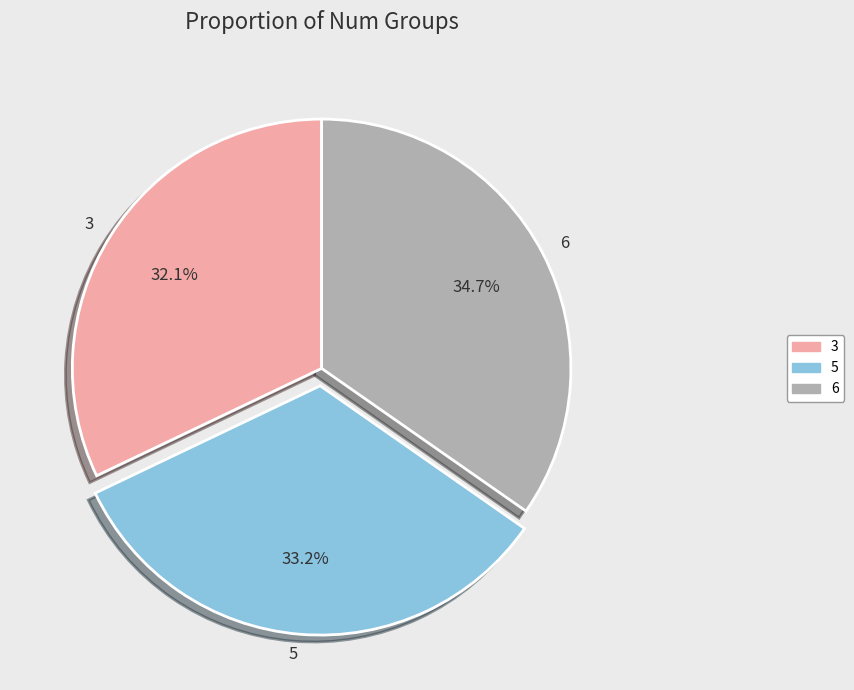

To the nearest percent, what is the average slice percentage?

33%